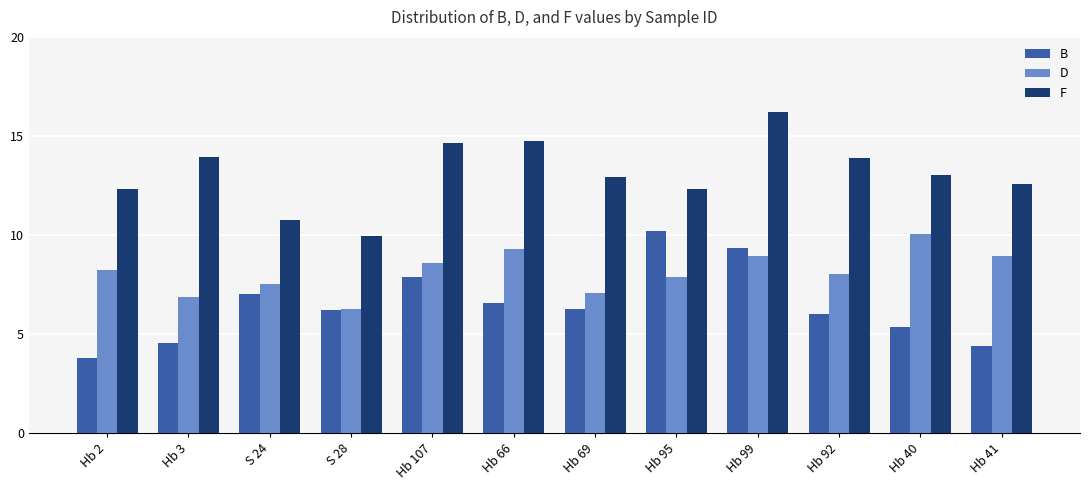

Between S 28 and Hb 40, which series saw the biggest shift?

D